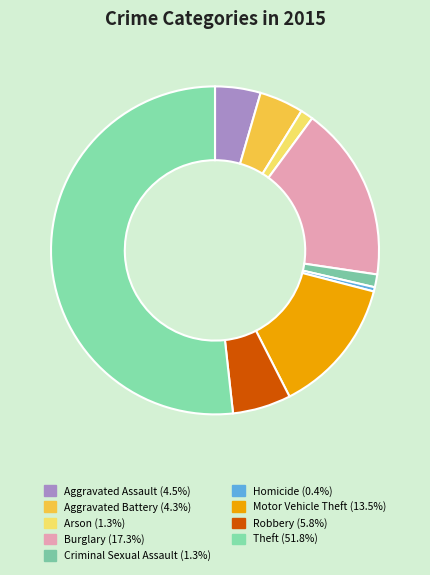

Count the number of slices in the pie.

9